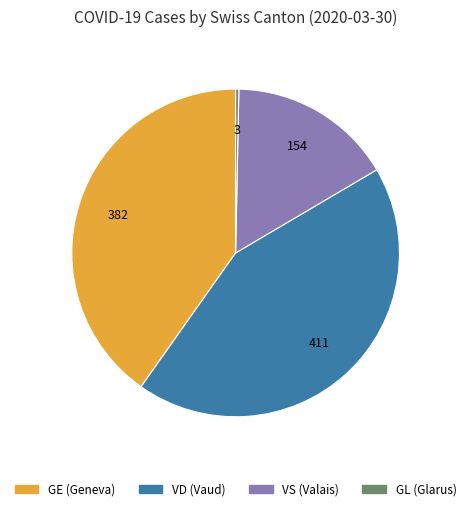

Is it true that VD is 50% of the pie?

False